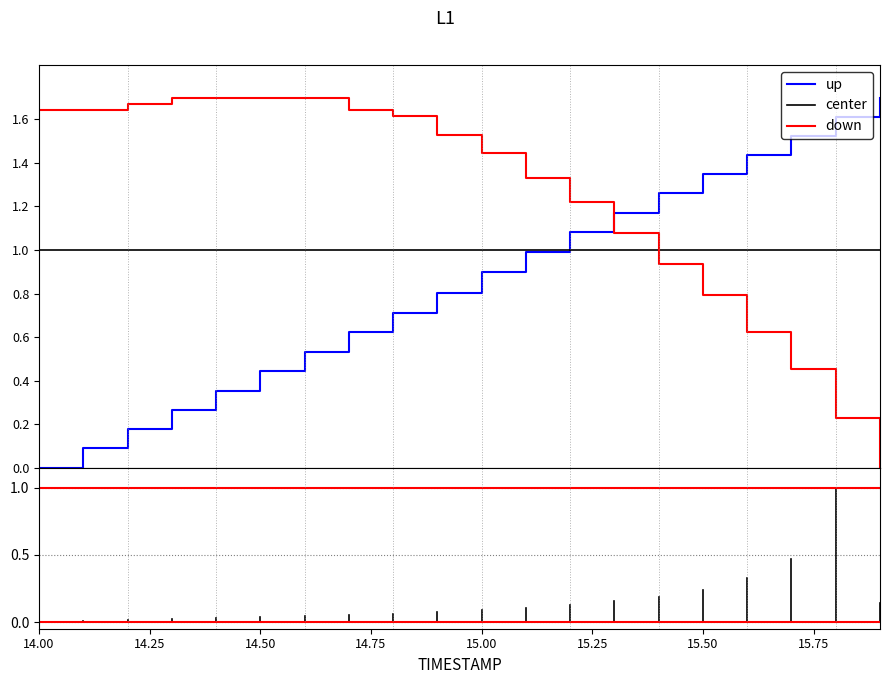

Which series ends up on top after the final intersection of down and up?

up